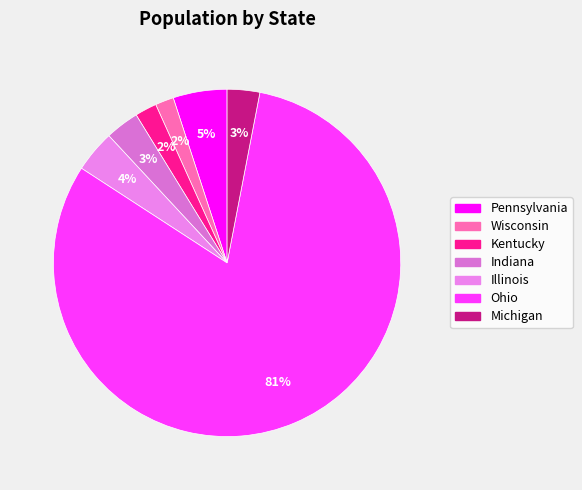

Count the number of slices in the pie.

7